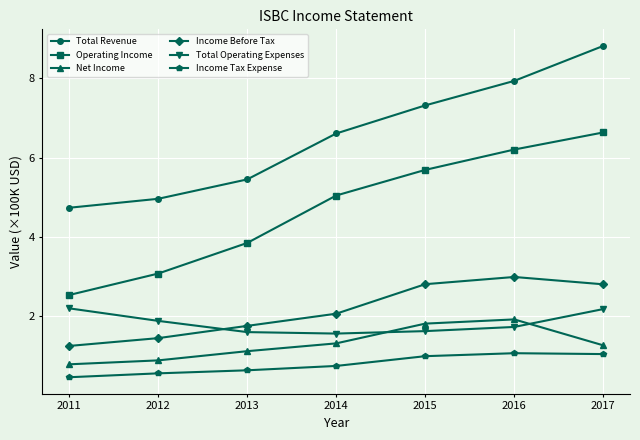

What are all the series names shown in the legend?

Total Revenue, Operating Income, Net Income, Income Before Tax, Total Operating Expenses, Income Tax Expense